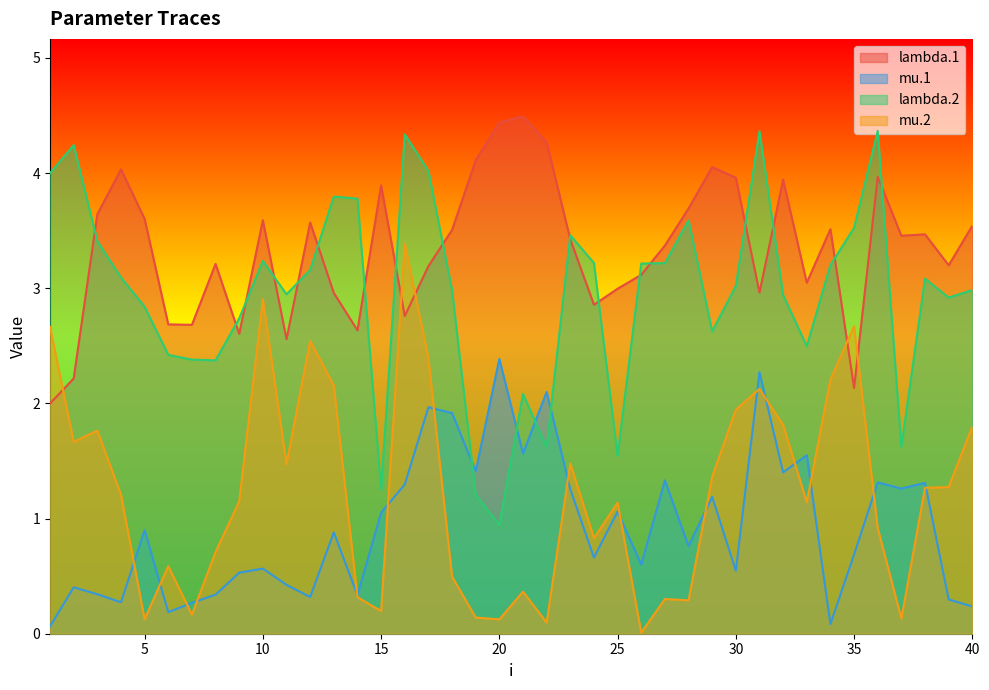

What is the average value of the mu.1 series?

0.9